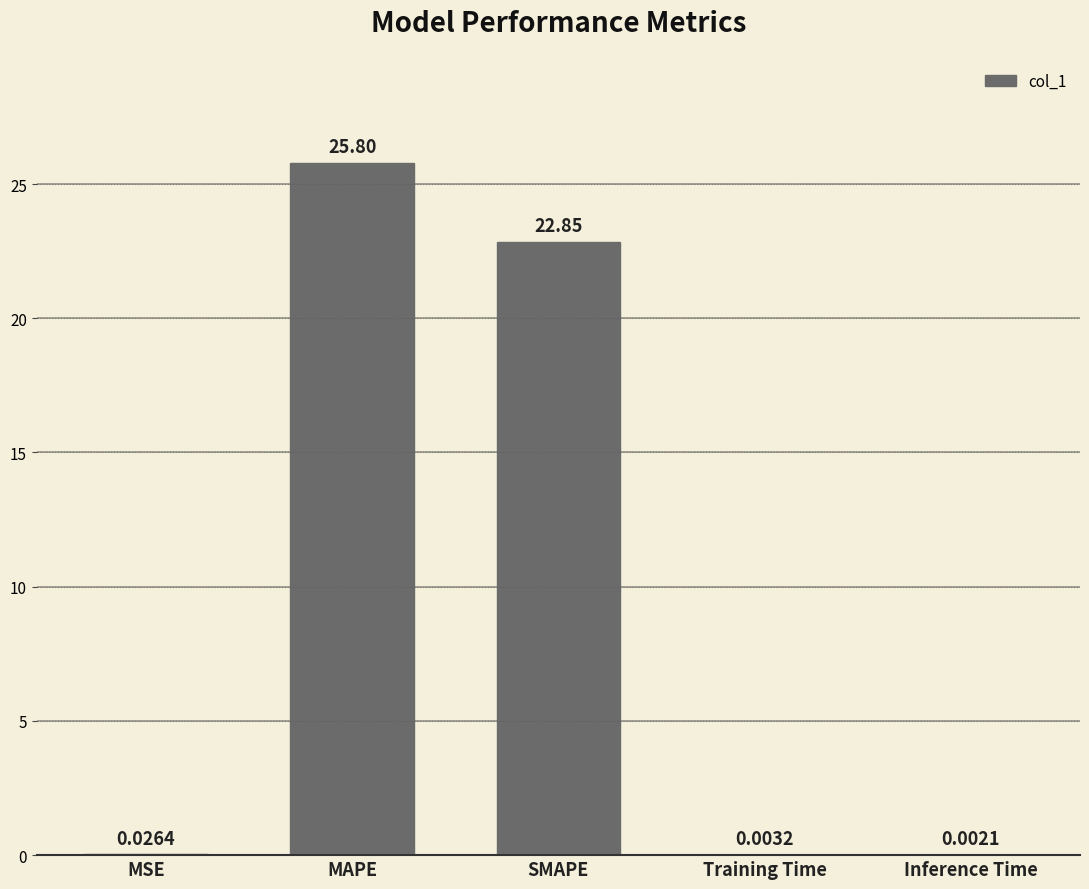

What is the sum of all values?

48.7